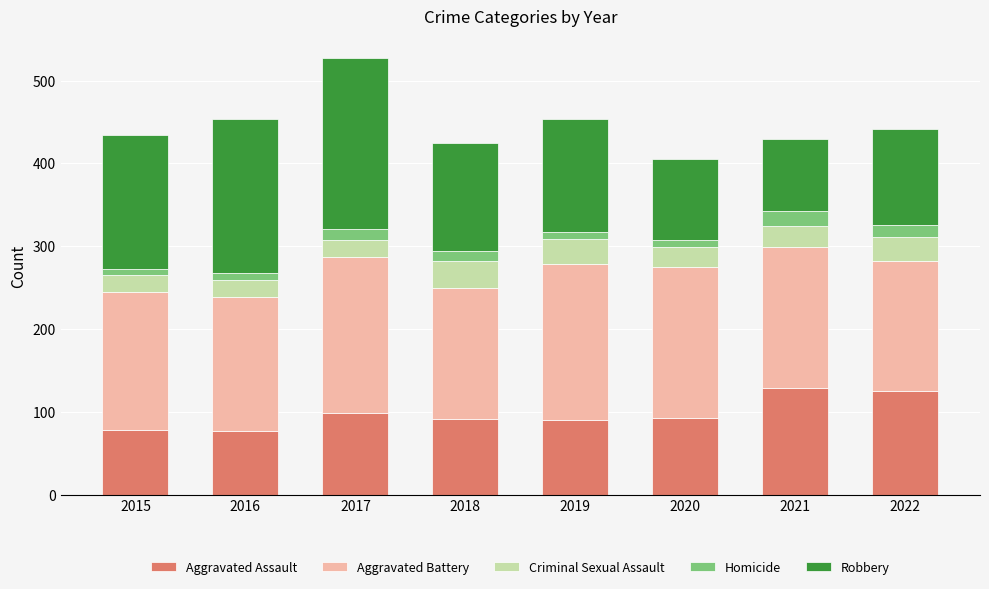

What value does the Aggravated Assault series have at 2017, to the nearest 5?

100